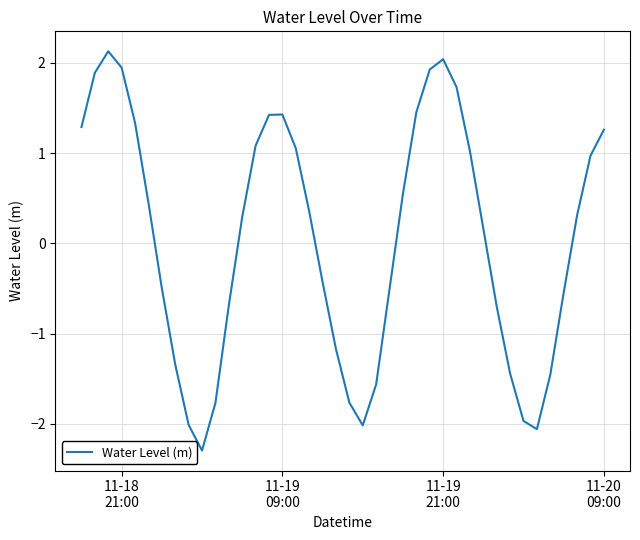

What is the difference between the maximum and minimum values?

4.4